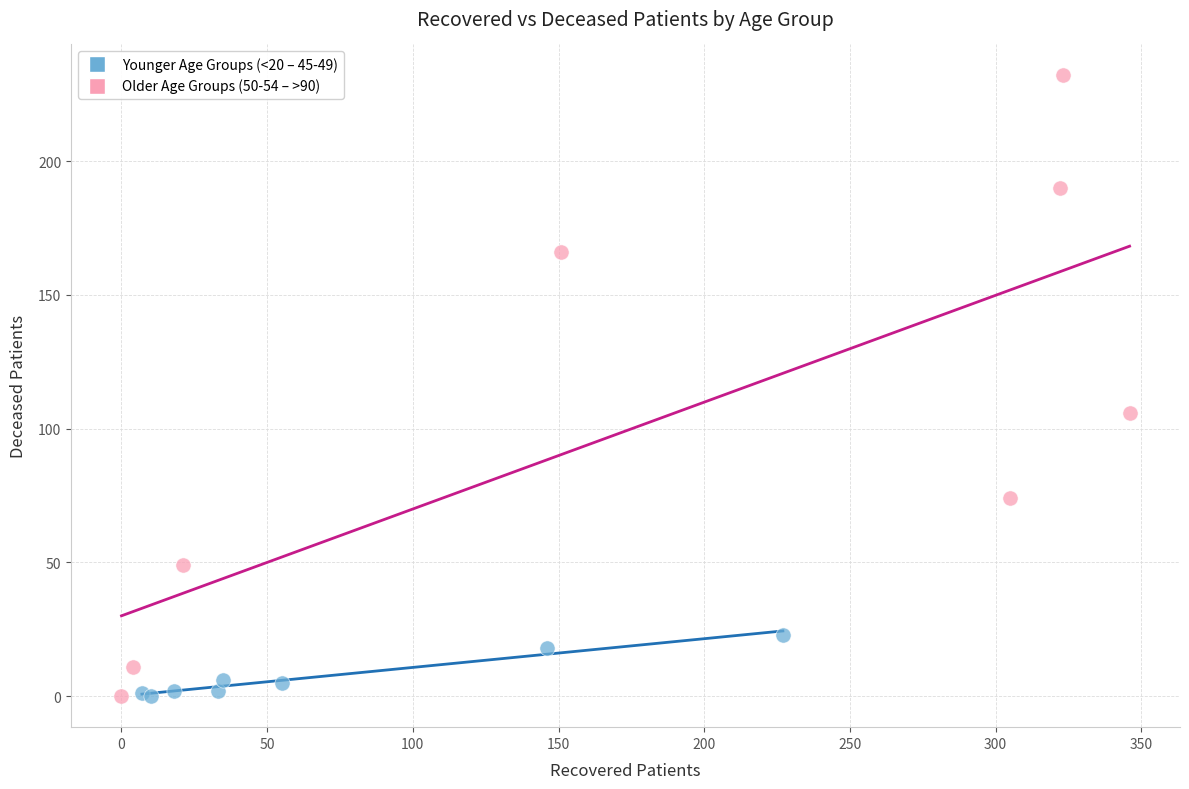

Which series contains the highest Y value?

Older Age Groups (50-54 – >90)